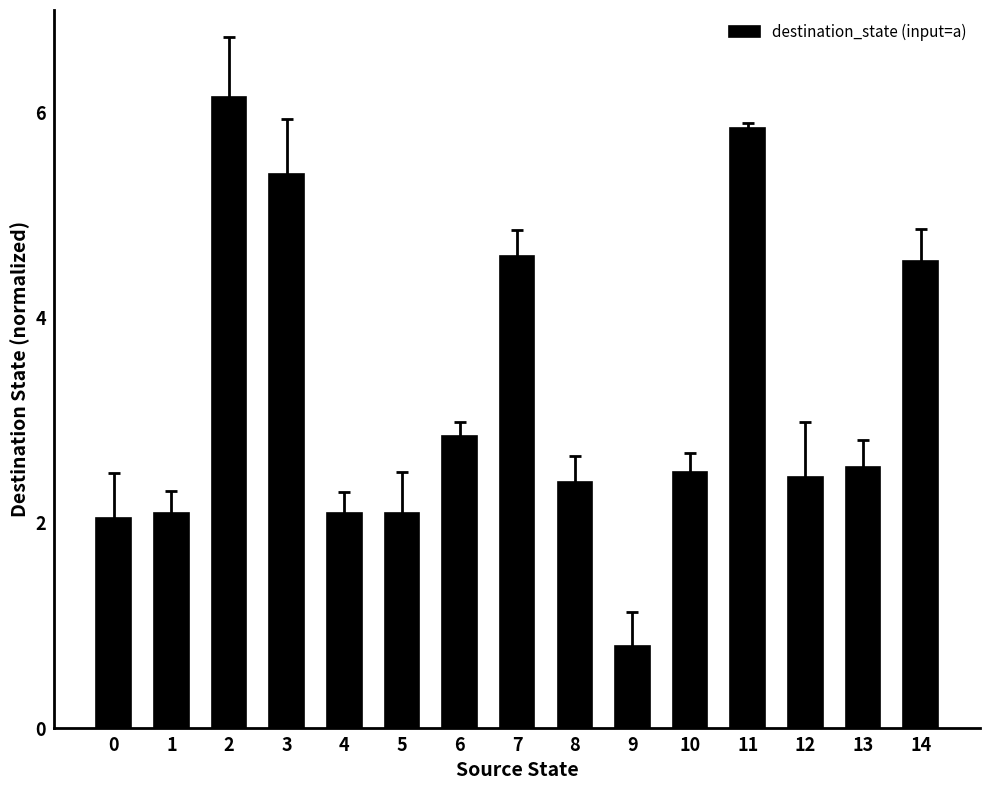

What is the maximum value shown in the chart?

6.2